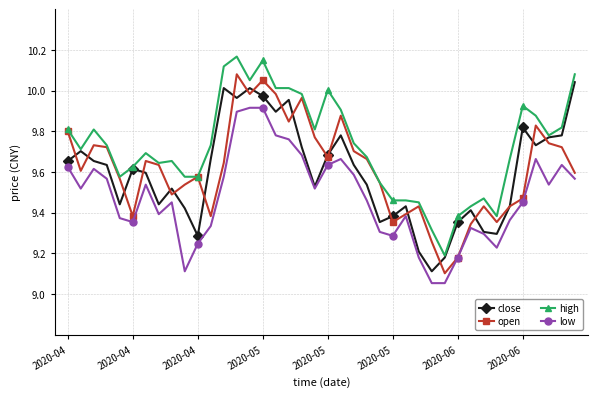

How many distinct data groups are displayed?

4